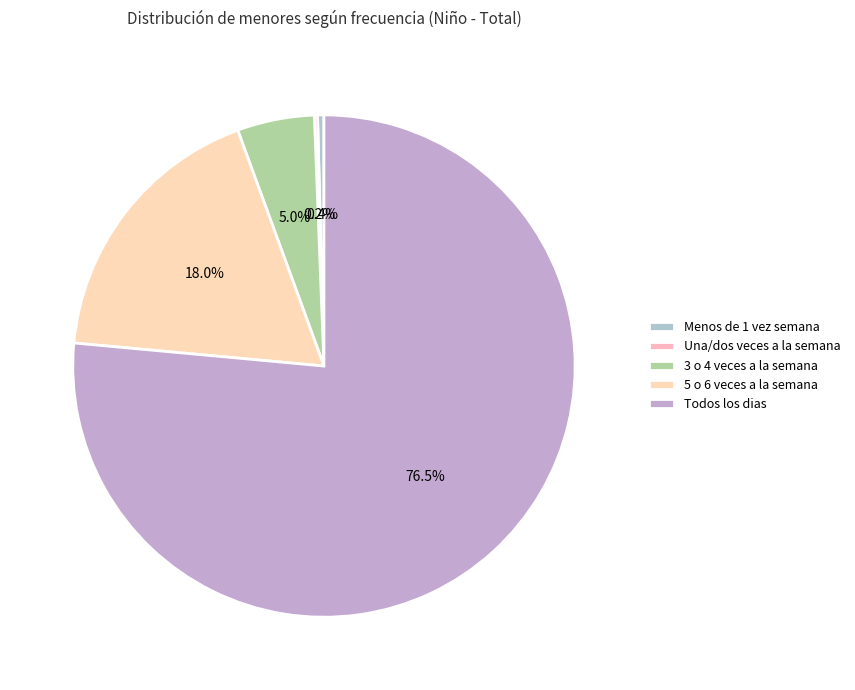

Is it true that 5 o 6 veces a la semana is 18% of the pie?

True